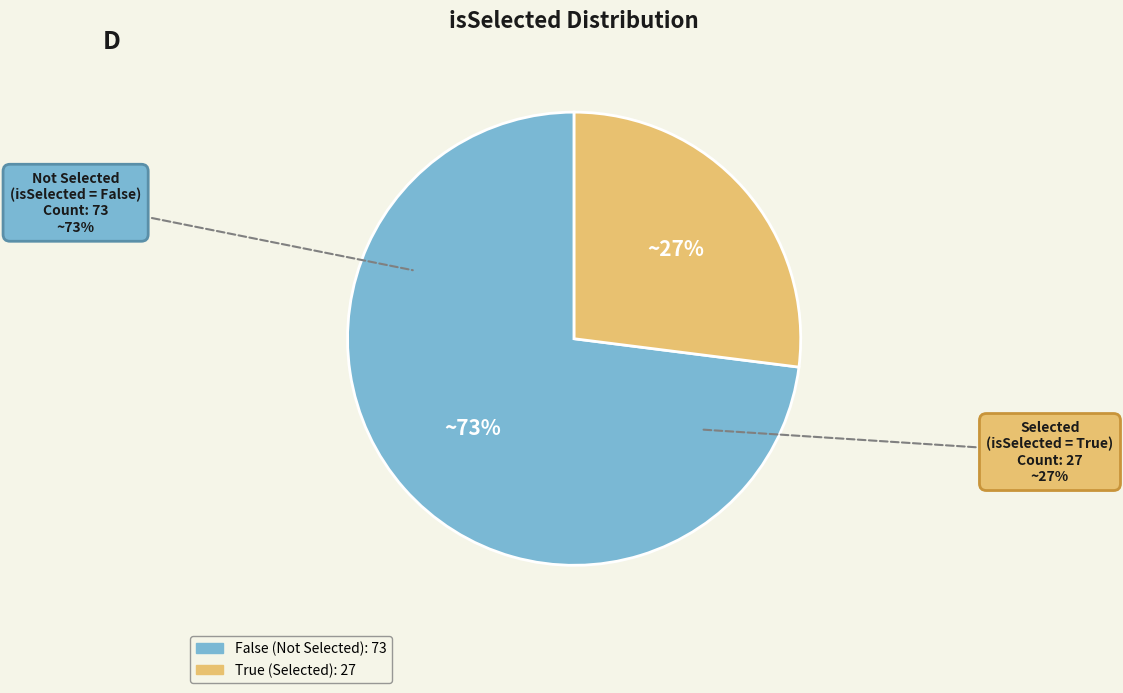

What is the smallest slice in the pie chart?

True